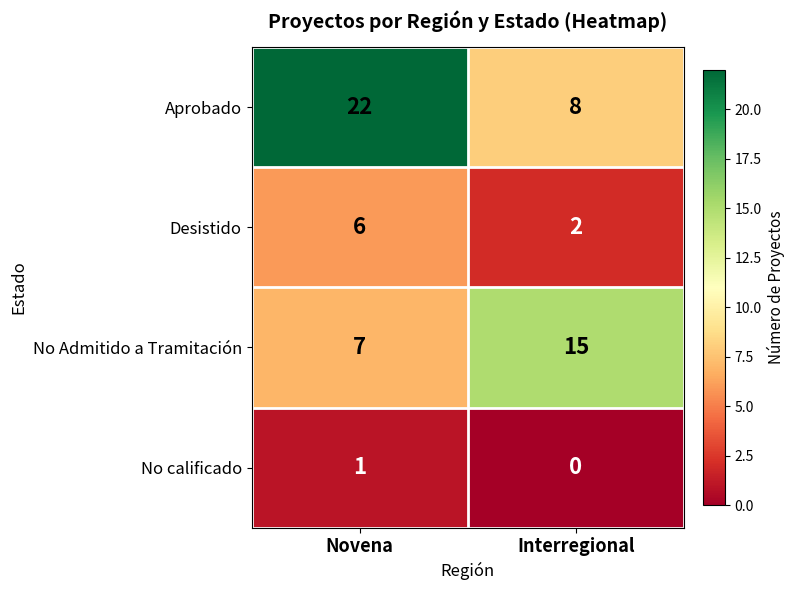

True or false: No calificado has a value of 0 at Novena.

False